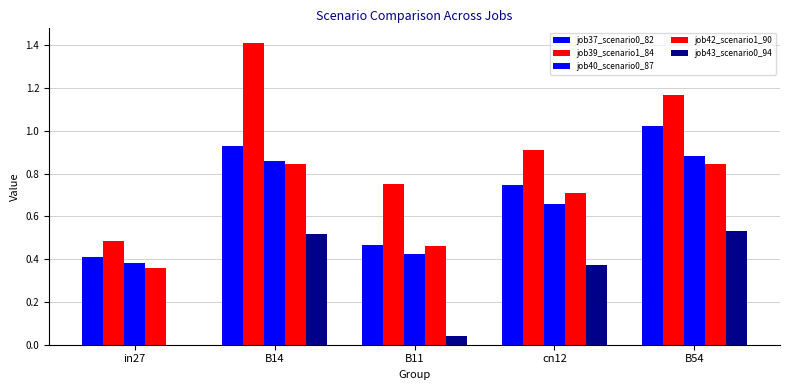

Count the number of data series in this chart.

5